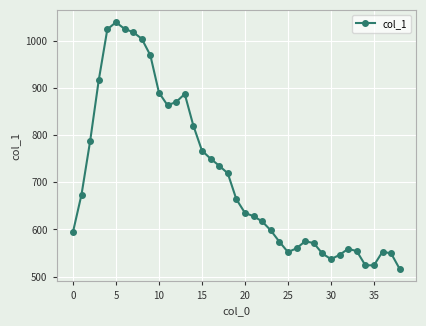

How many categories are shown in the chart?

39